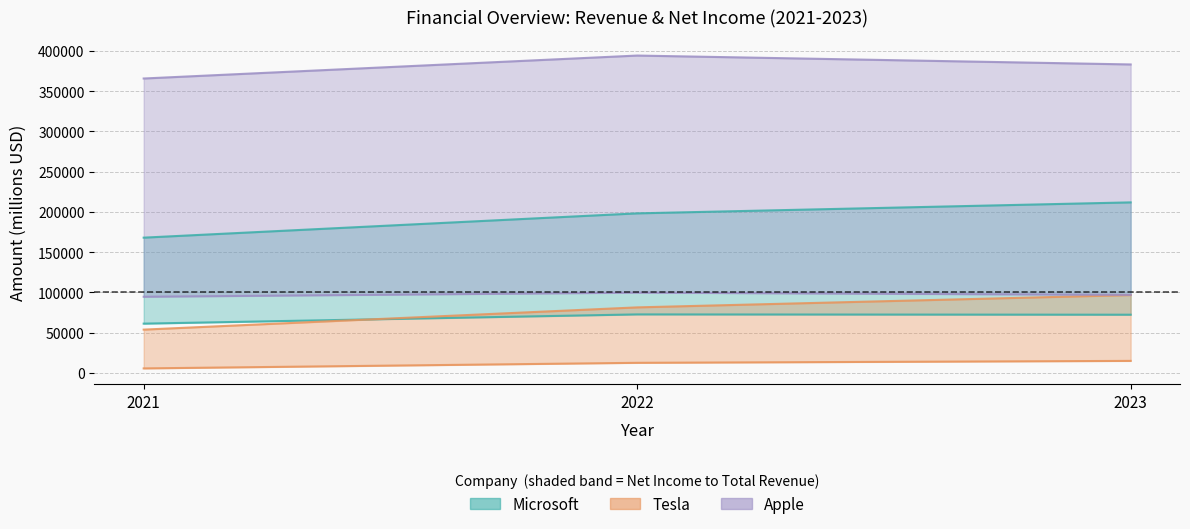

At which category does the chart reach its peak across all series?

2022